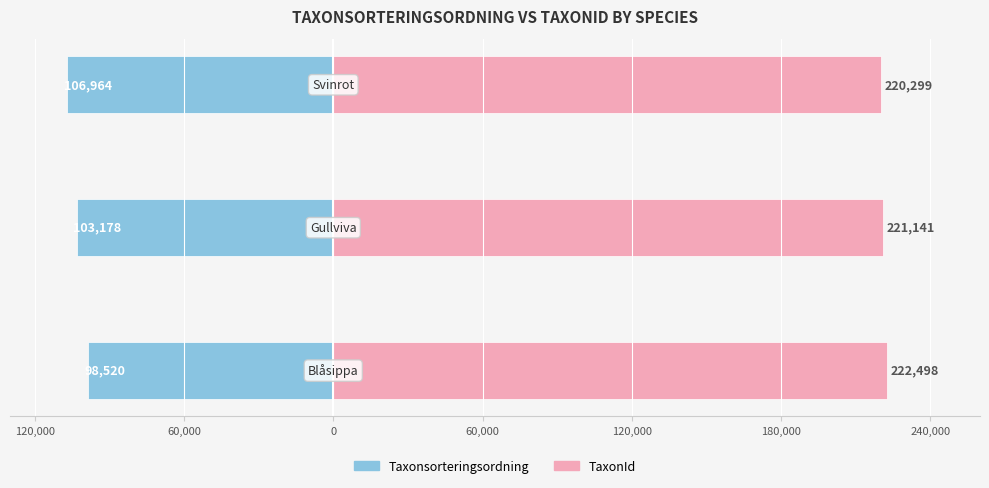

Reading left to right, extract all data points from this chart.

Taxonsorteringsordning: 120,000=-98520	60,000=-103178	0=-106964
TaxonId: 120,000=222498	60,000=221141	0=220299